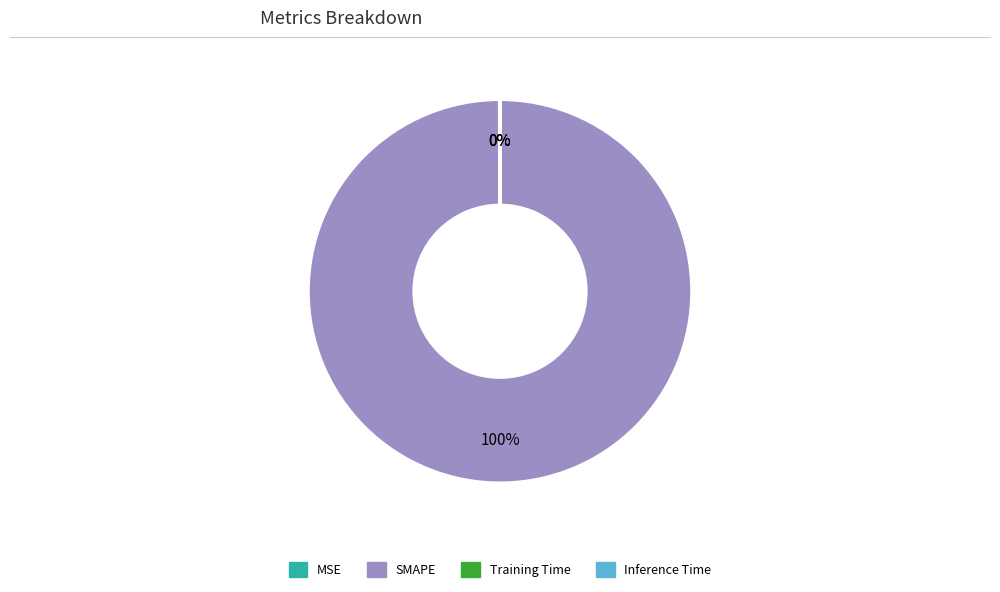

What is the largest slice in the pie chart?

SMAPE